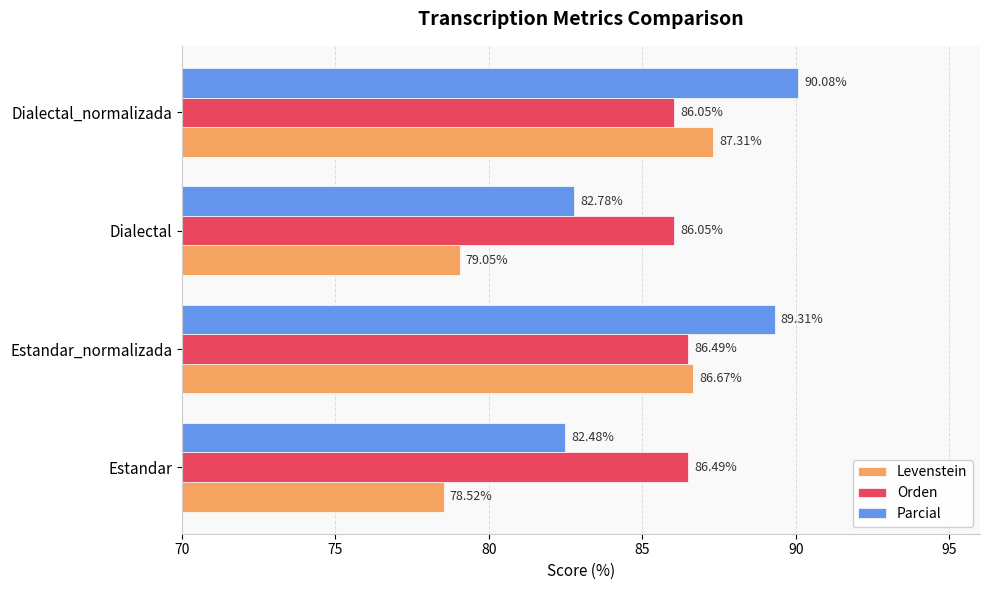

List the series in order of their peak value, highest first.

Parcial, Levenstein, Orden